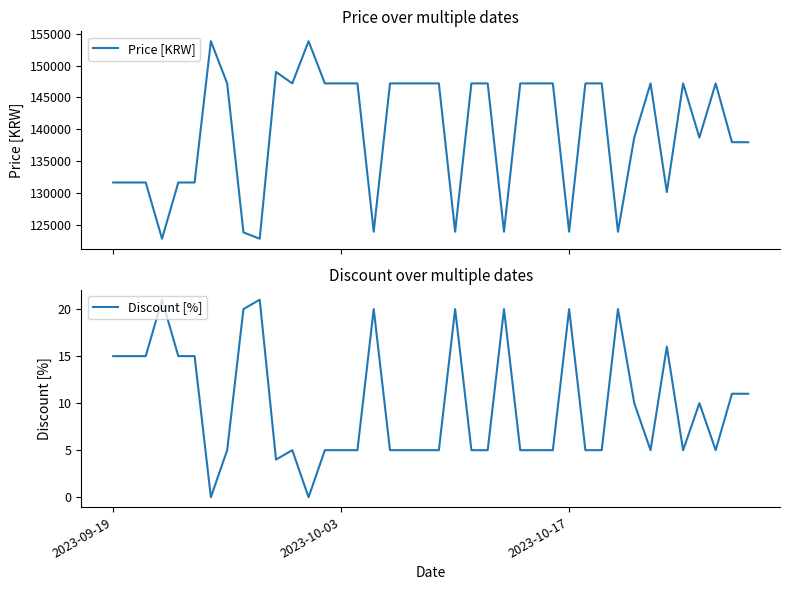

In Price [KRW], how many points are lower than both neighbors (excluding endpoints)?

10